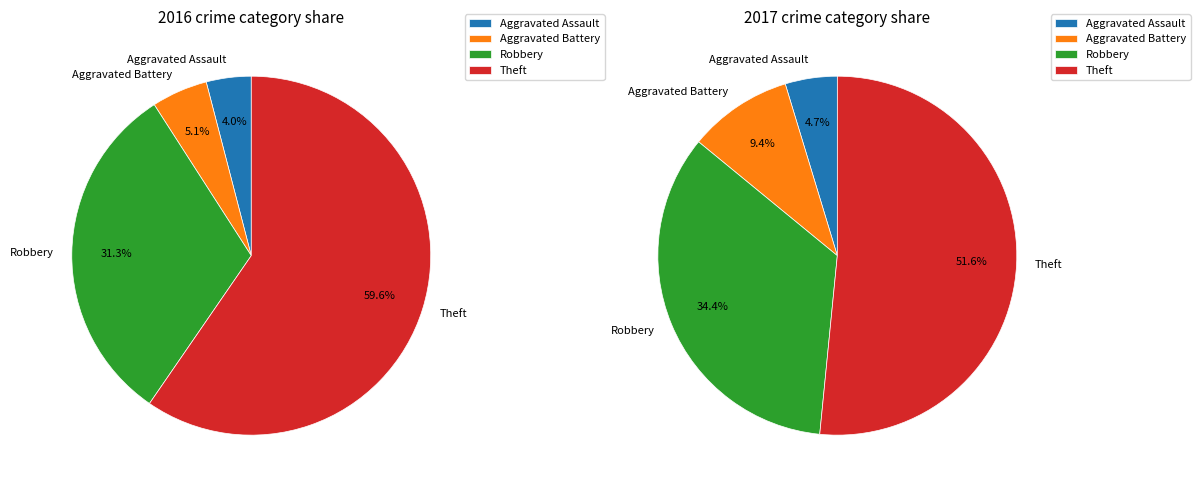

The Aggravated Assault slice represents 17% of the pie. True or false?

False